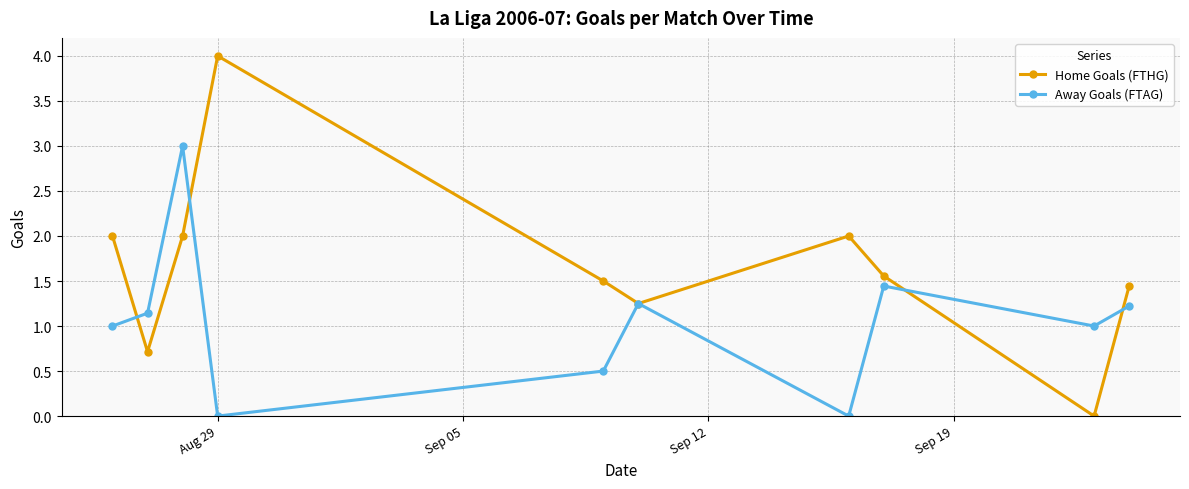

Which series has the largest total across all categories?

Home Goals (FTHG)